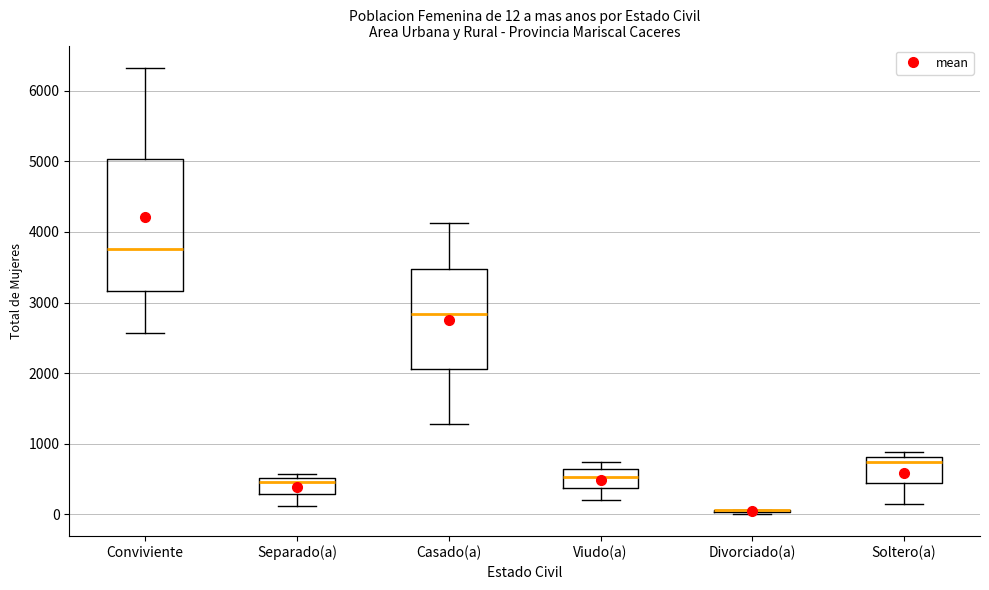

Comparing the boxes themselves (not the whiskers), which one is the tallest?

Conviviente